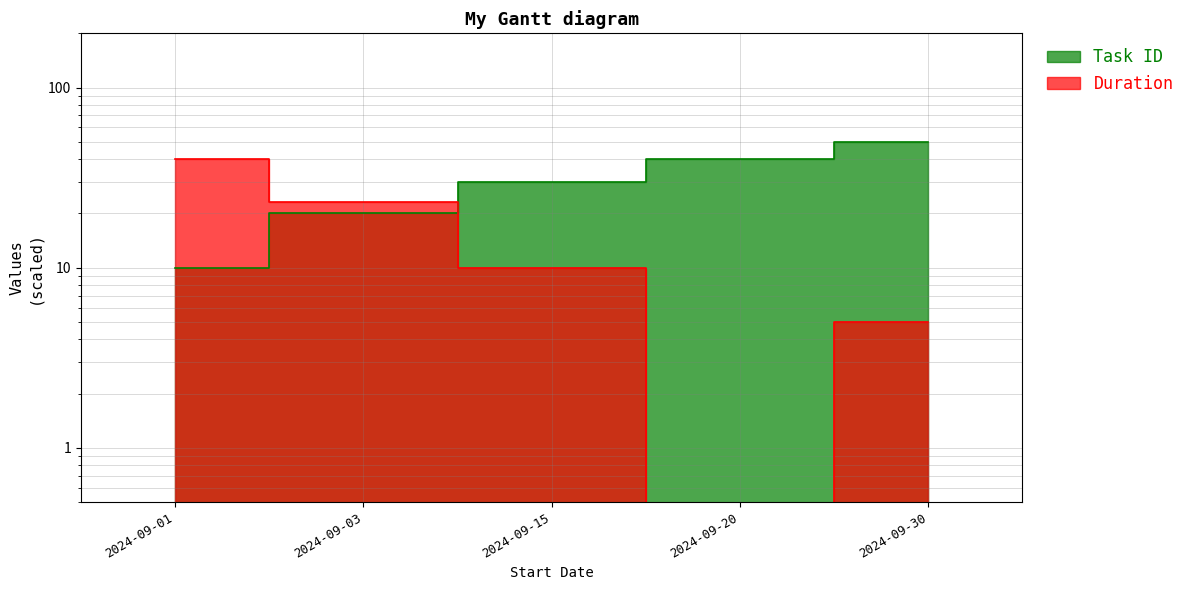

How many categories are shown in the chart?

5